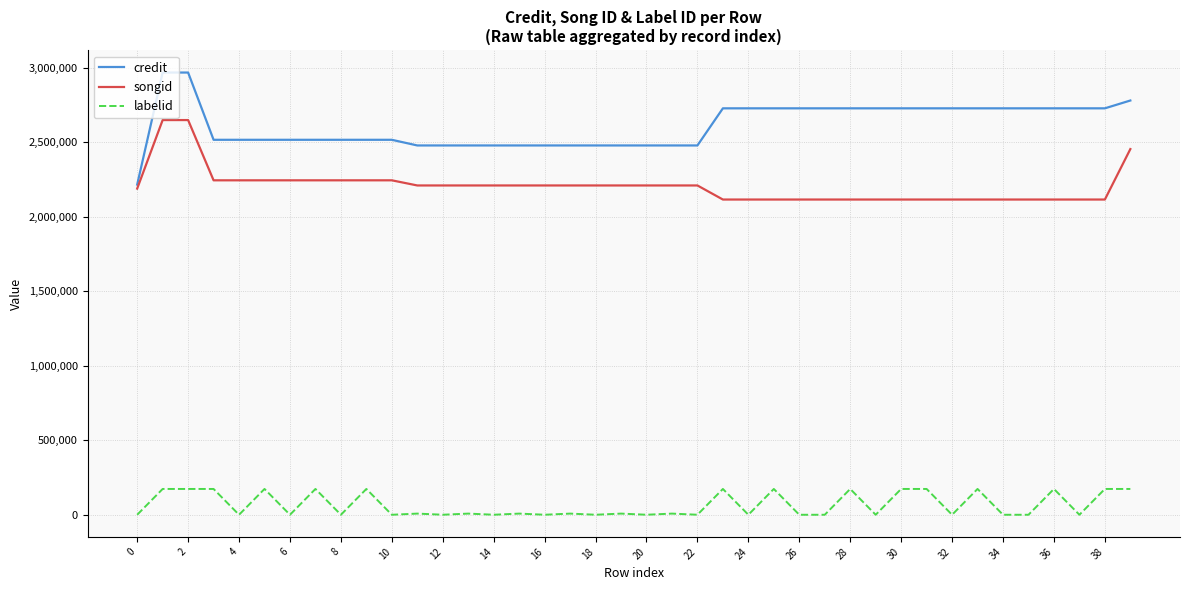

Is this an area chart (filled region under the line)?

No